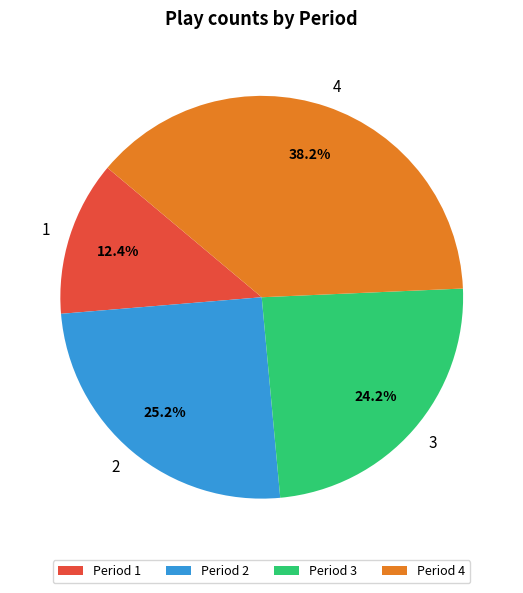

Which slice is the largest?

Period 4